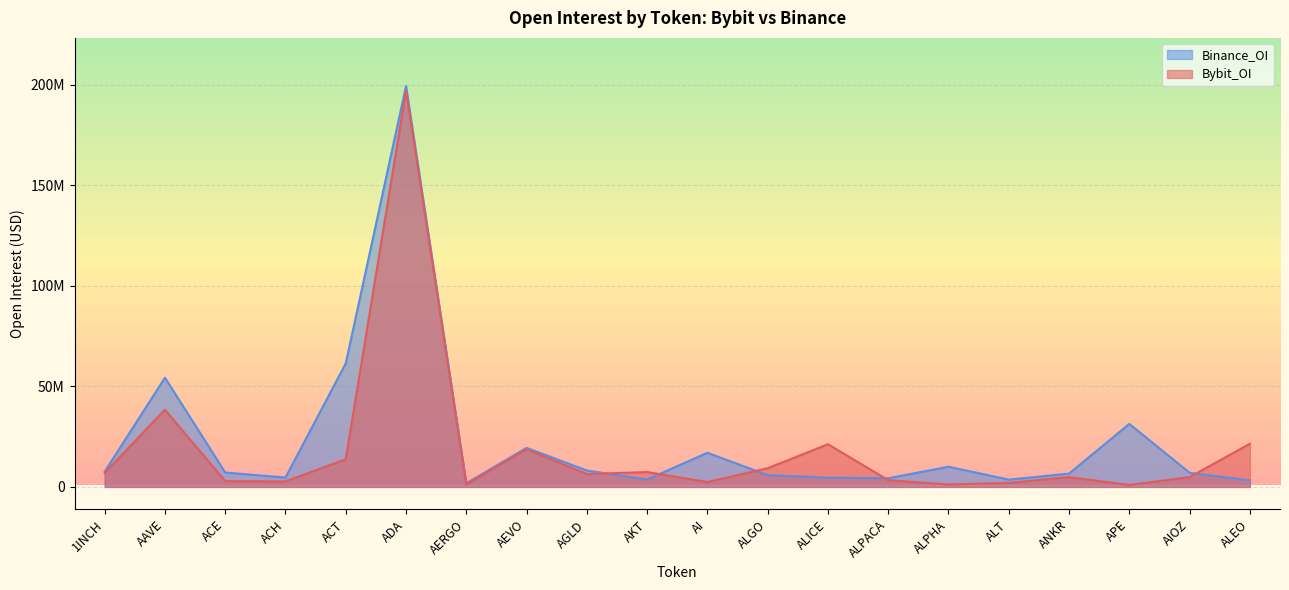

How many lines are shown in the chart?

2